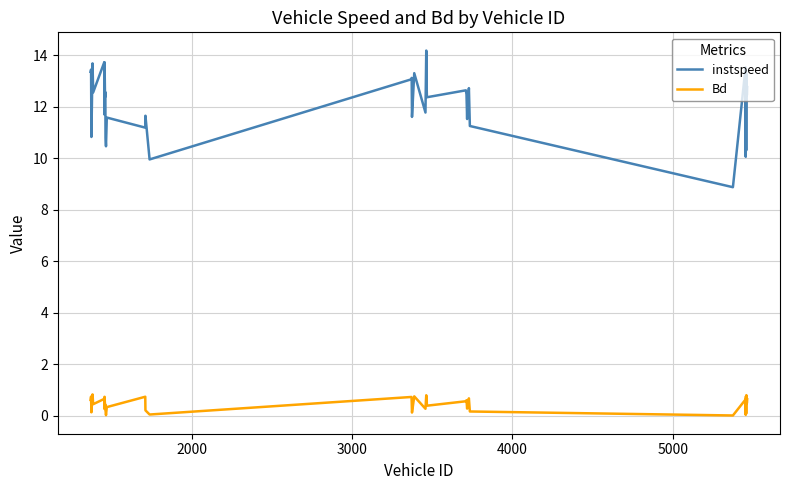

True or false: Bd and instspeed cross at least once.

False